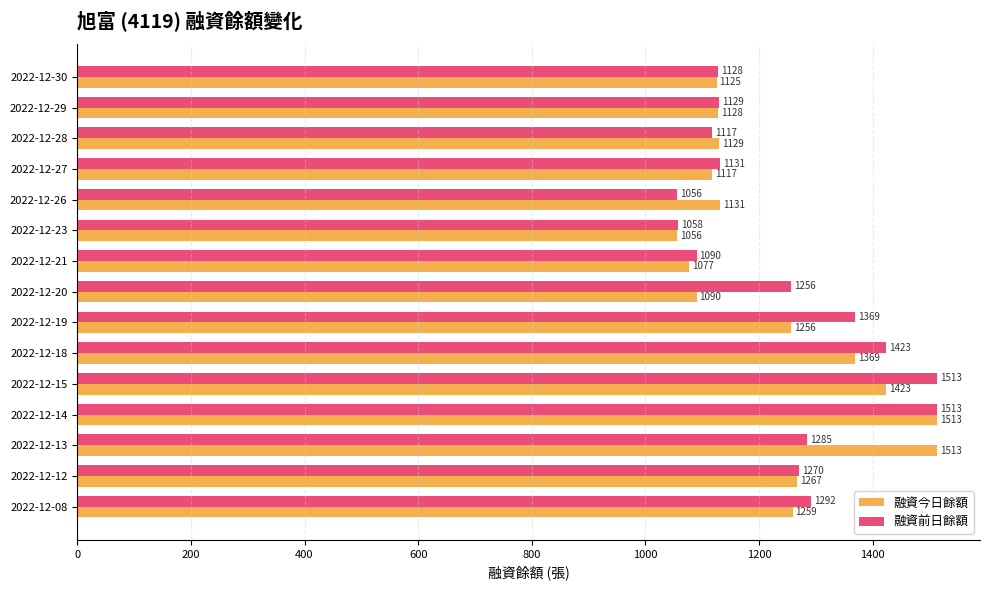

What is the maximum value for 融資今日餘額?

1513